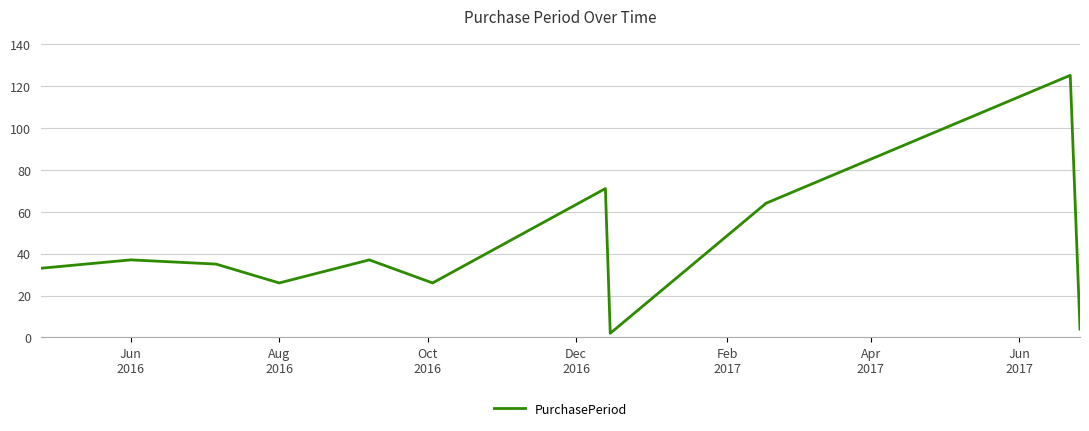

What is the difference between the second highest and minimum values?

69